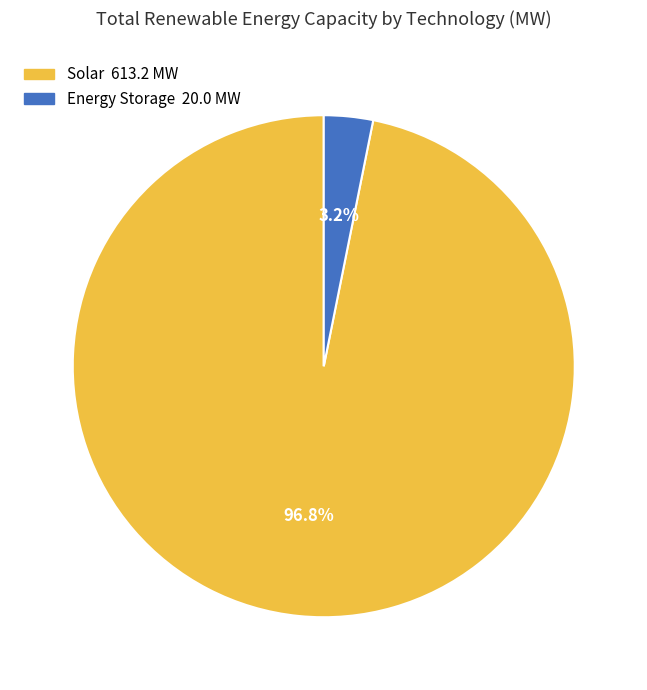

Is there any slice that represents more than half of the pie?

Yes